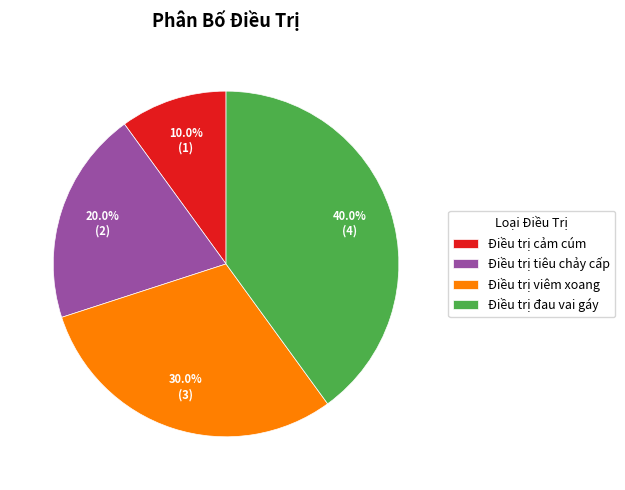

How much of the chart is everything except Điều trị cảm cúm?

90.0%